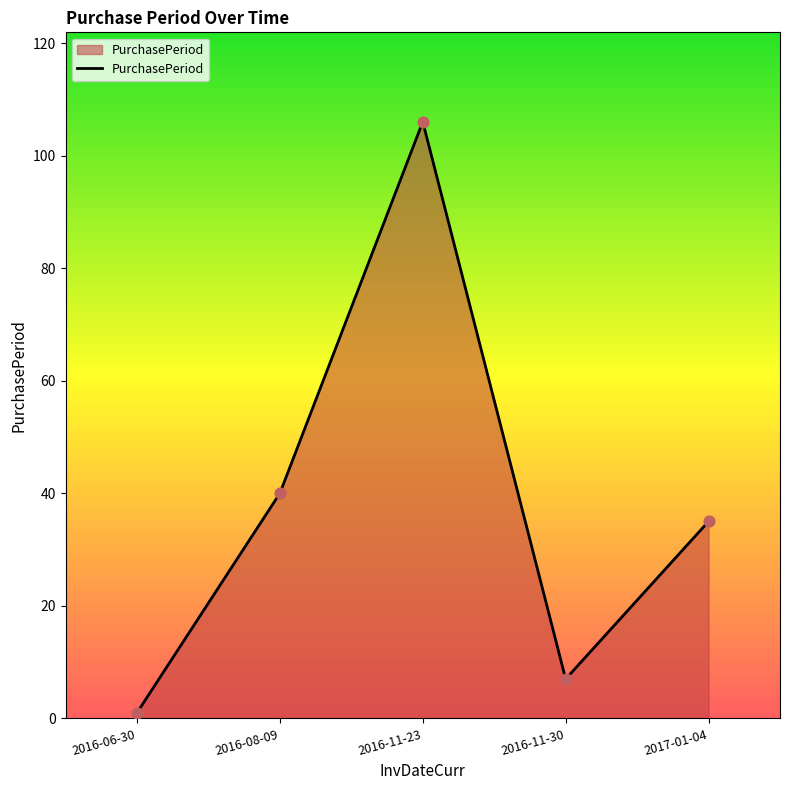

What is the change in value from 2016-11-23 to 2017-01-04?

-71